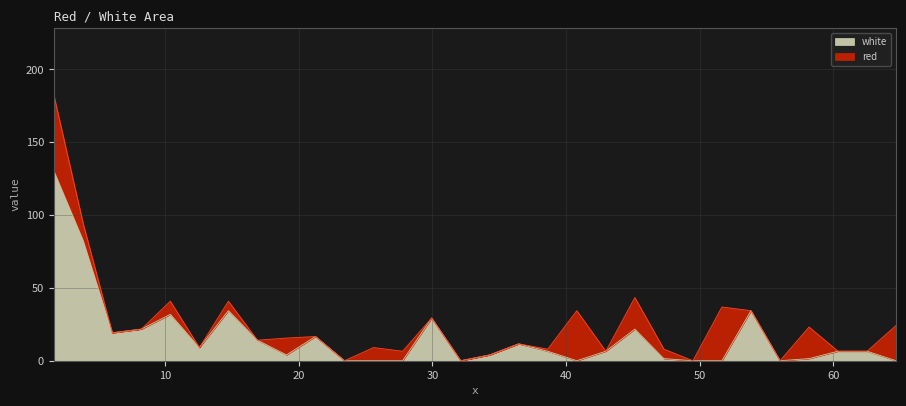

Count the number of categories in the chart.

30